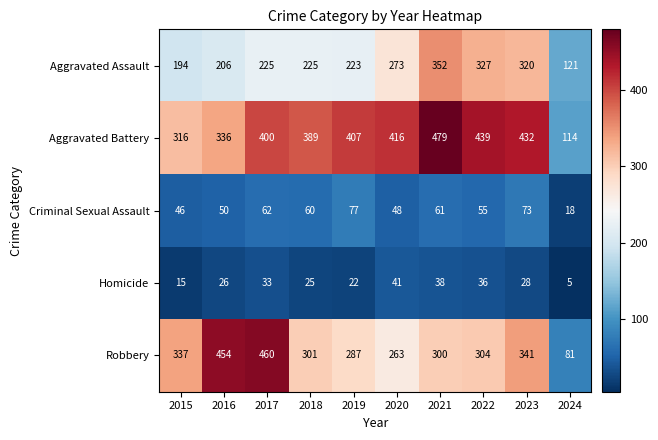

Is it true that Aggravated Battery equals 416 at 2020?

True